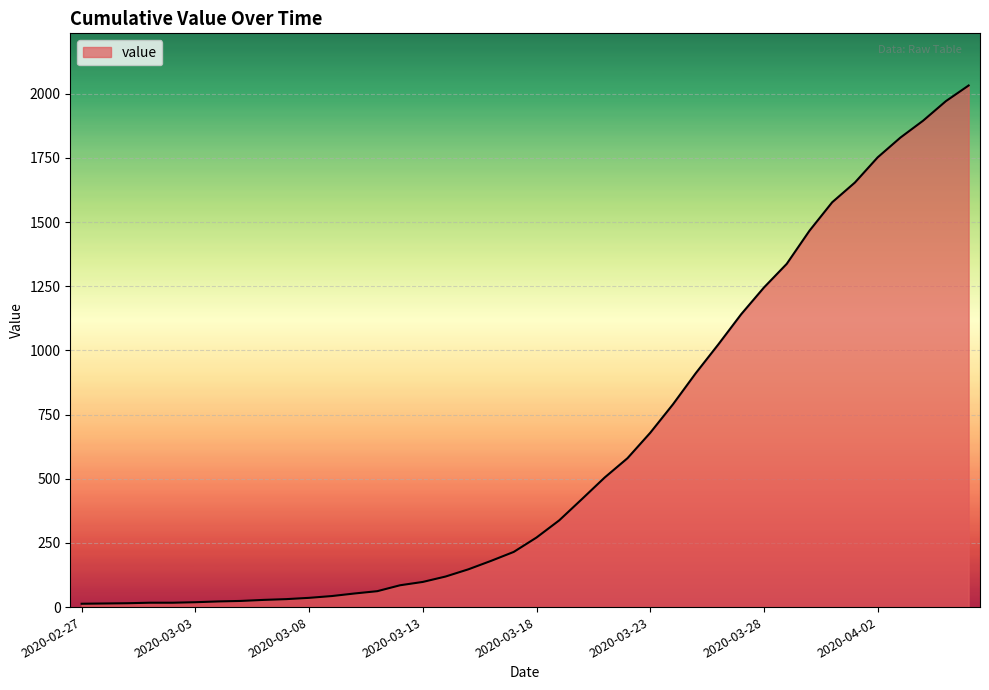

What is the difference between the maximum and minimum values?

2019